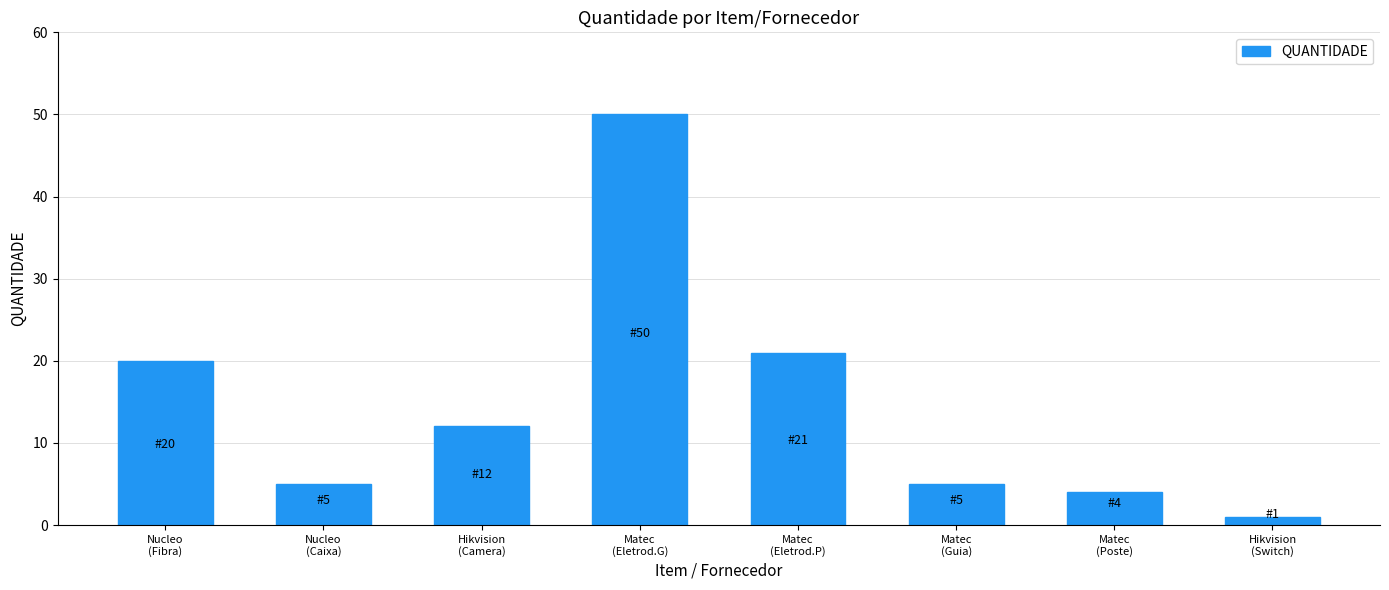

How many bars are there in total?

8